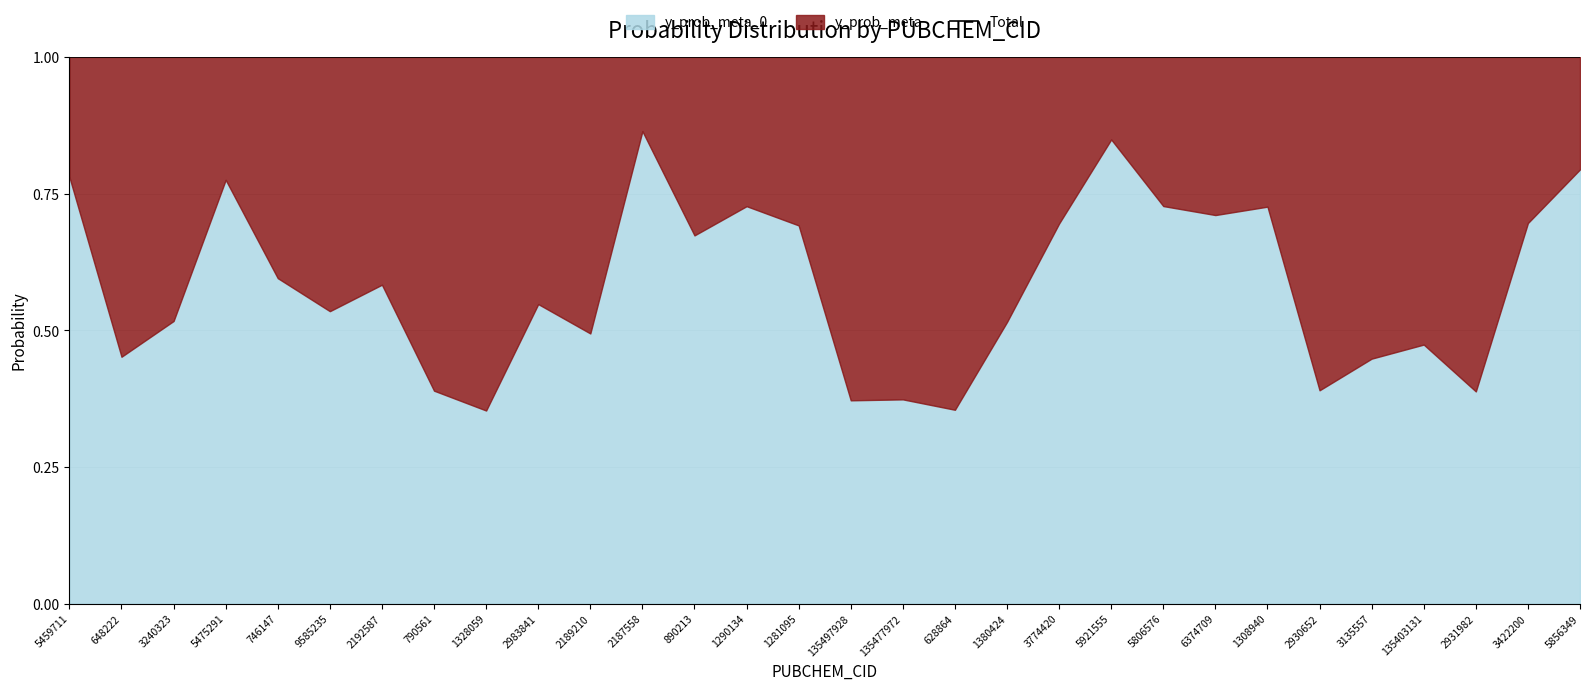

How many y_prob_meta values are between 0 and 1?

30